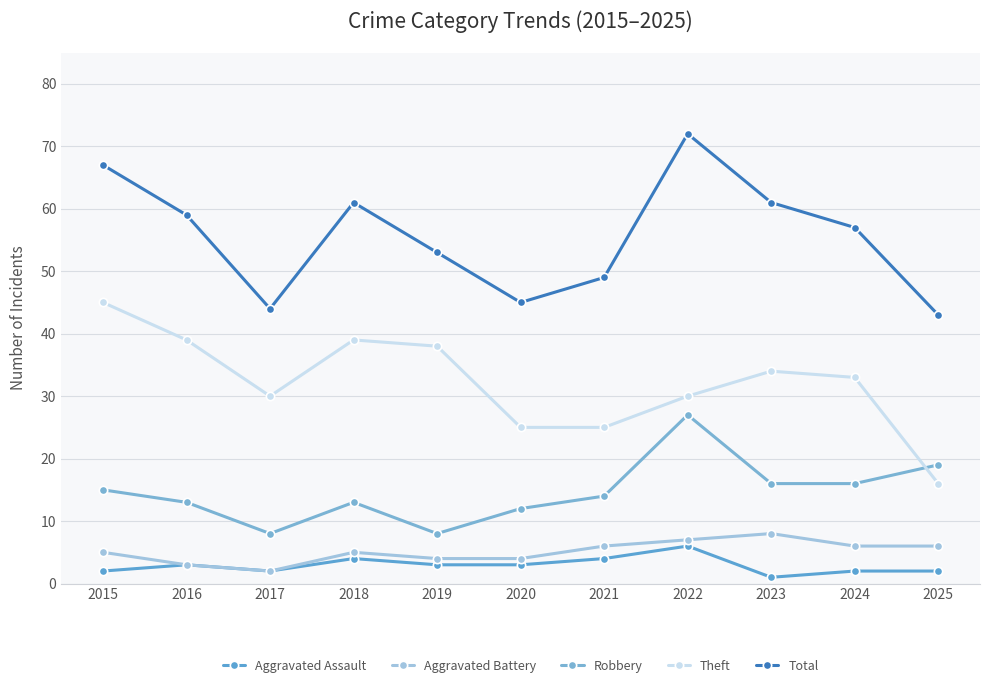

How many series are shown in this chart?

5